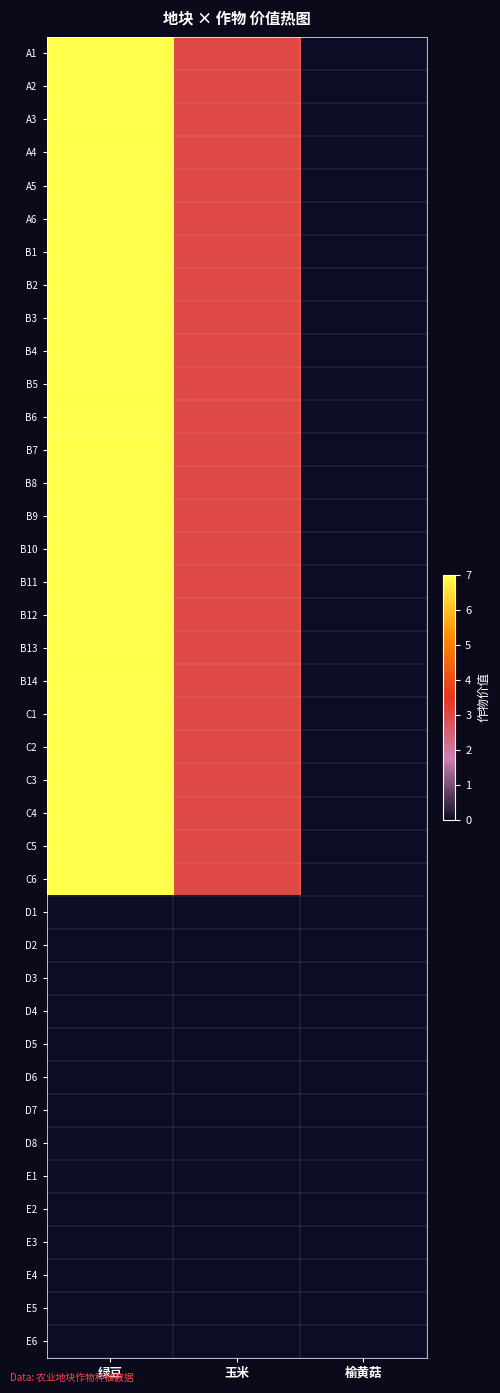

Reading left to right, list all the values displayed in this chart.

A1: 绿豆=7	玉米=3	榆黄菇=0
A2: 绿豆=7	玉米=3	榆黄菇=0
A3: 绿豆=7	玉米=3	榆黄菇=0
A4: 绿豆=7	玉米=3	榆黄菇=0
A5: 绿豆=7	玉米=3	榆黄菇=0
A6: 绿豆=7	玉米=3	榆黄菇=0
B1: 绿豆=7	玉米=3	榆黄菇=0
B2: 绿豆=7	玉米=3	榆黄菇=0
B3: 绿豆=7	玉米=3	榆黄菇=0
B4: 绿豆=7	玉米=3	榆黄菇=0
B5: 绿豆=7	玉米=3	榆黄菇=0
B6: 绿豆=7	玉米=3	榆黄菇=0
B7: 绿豆=7	玉米=3	榆黄菇=0
B8: 绿豆=7	玉米=3	榆黄菇=0
B9: 绿豆=7	玉米=3	榆黄菇=0
B10: 绿豆=7	玉米=3	榆黄菇=0
B11: 绿豆=7	玉米=3	榆黄菇=0
B12: 绿豆=7	玉米=3	榆黄菇=0
B13: 绿豆=7	玉米=3	榆黄菇=0
B14: 绿豆=7	玉米=3	榆黄菇=0
C1: 绿豆=7	玉米=3	榆黄菇=0
C2: 绿豆=7	玉米=3	榆黄菇=0
C3: 绿豆=7	玉米=3	榆黄菇=0
C4: 绿豆=7	玉米=3	榆黄菇=0
C5: 绿豆=7	玉米=3	榆黄菇=0
C6: 绿豆=7	玉米=3	榆黄菇=0
D1: 绿豆=0	玉米=0	榆黄菇=0
D2: 绿豆=0	玉米=0	榆黄菇=0
D3: 绿豆=0	玉米=0	榆黄菇=0
D4: 绿豆=0	玉米=0	榆黄菇=0
D5: 绿豆=0	玉米=0	榆黄菇=0
D6: 绿豆=0	玉米=0	榆黄菇=0
D7: 绿豆=0	玉米=0	榆黄菇=0
D8: 绿豆=0	玉米=0	榆黄菇=0
E1: 绿豆=0	玉米=0	榆黄菇=0
E2: 绿豆=0	玉米=0	榆黄菇=0
E3: 绿豆=0	玉米=0	榆黄菇=0
E4: 绿豆=0	玉米=0	榆黄菇=0
E5: 绿豆=0	玉米=0	榆黄菇=0
E6: 绿豆=0	玉米=0	榆黄菇=0